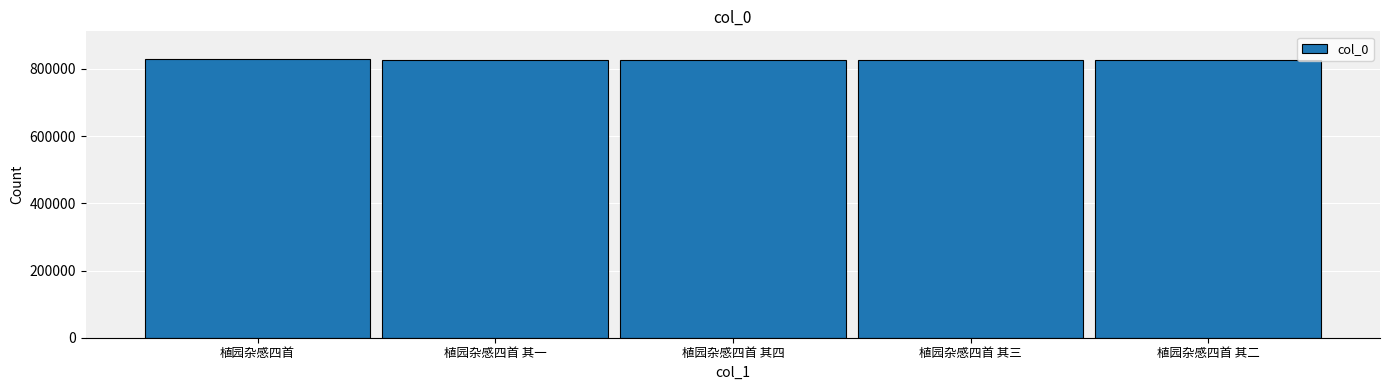

At which label does the data first exceed 827447?

植园杂感四首